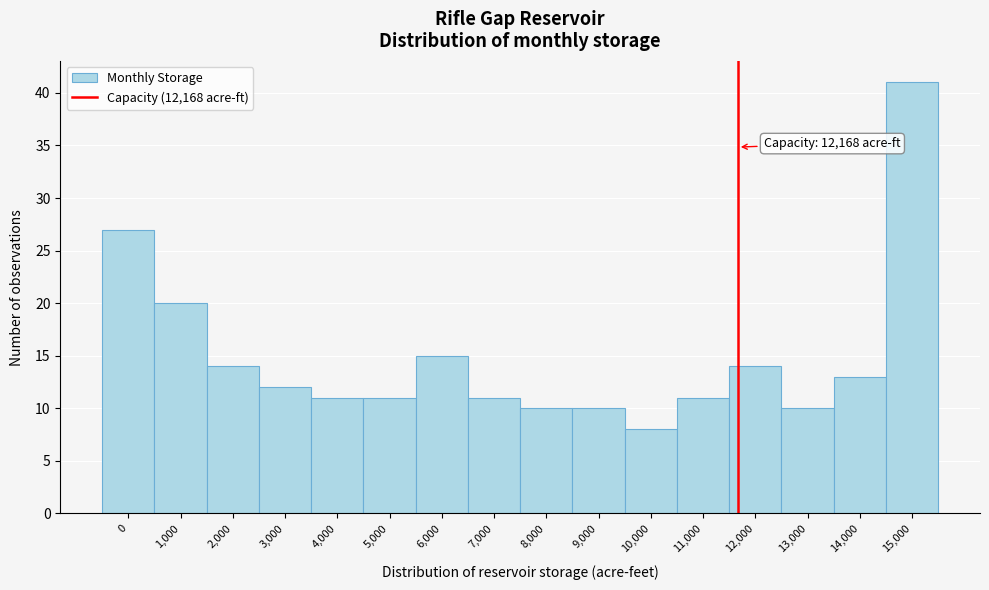

Reading left to right, extract all data points from this chart.

27	20	14	12	11	11	15	11	10	10	8	11	14	10	13	41